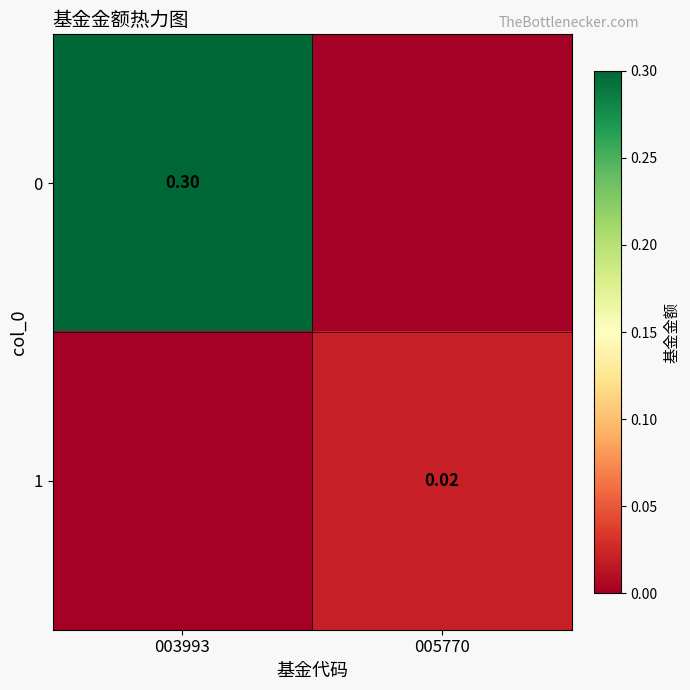

Rank the series by their maximum value, from highest to lowest.

0, 1